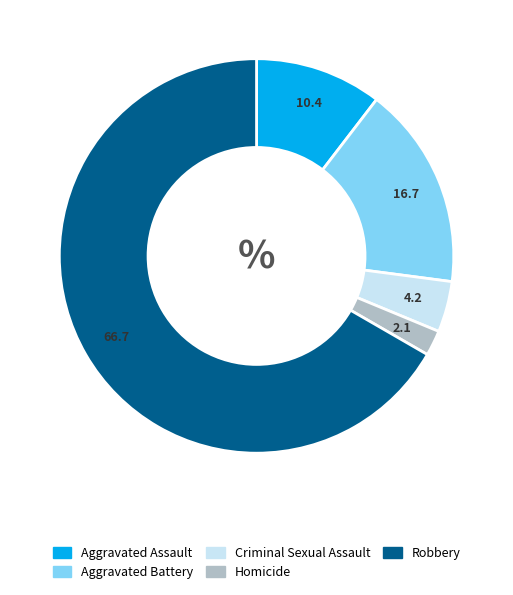

Does Homicide represent more than half of the total?

No